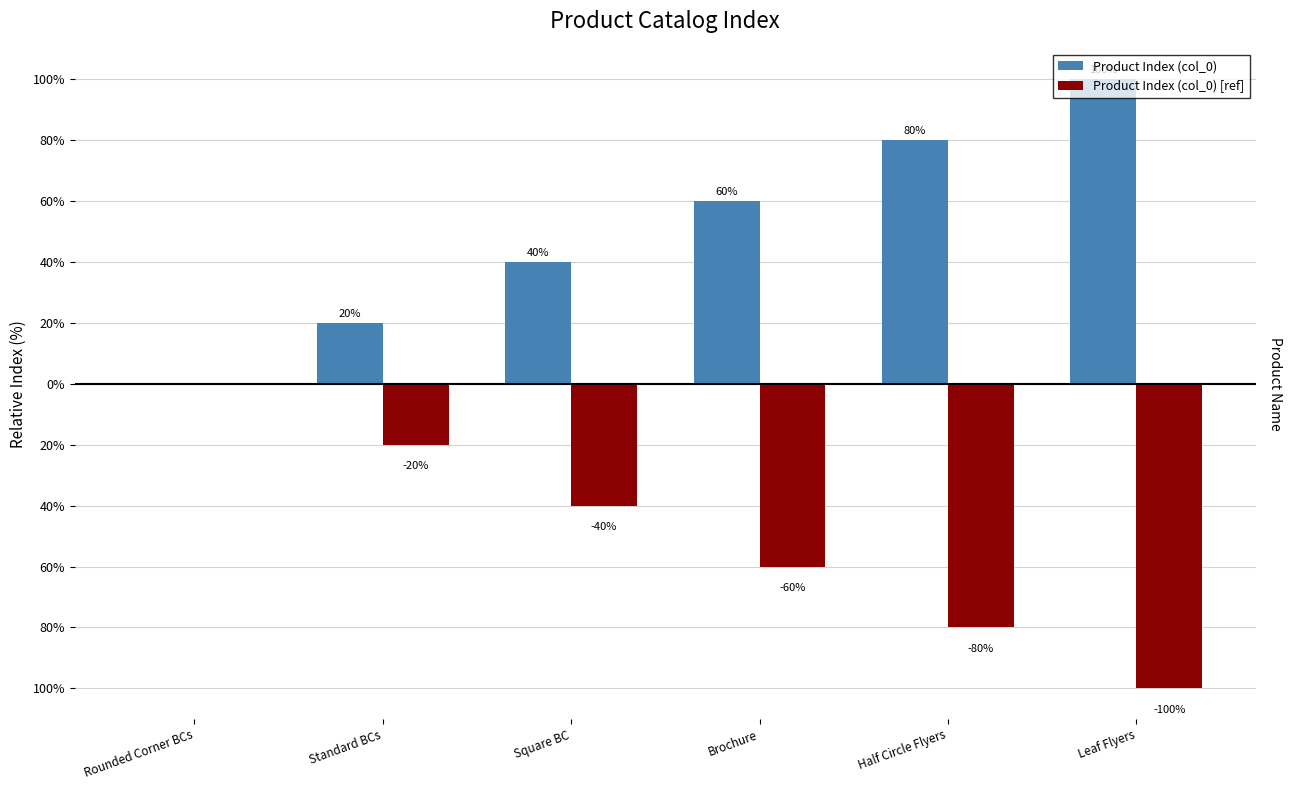

What is the difference between the maximum and minimum values in the Product Index (col_0) [ref] series?

100